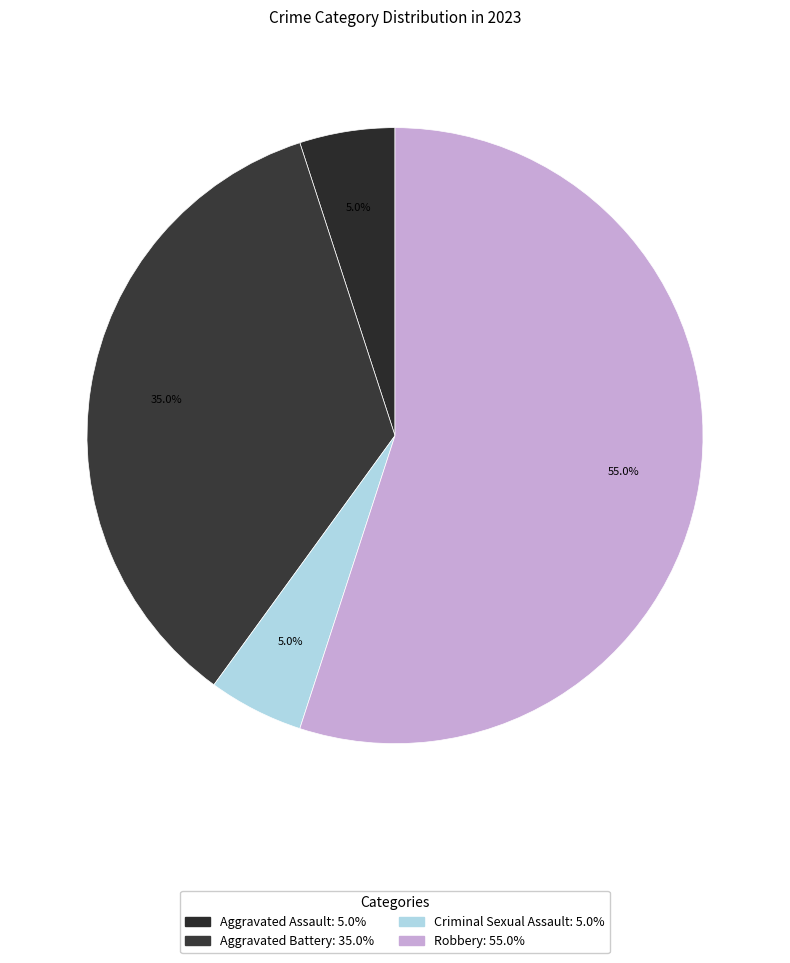

Approximately how many times larger is the value at Aggravated Battery compared to Criminal Sexual Assault?

7.0